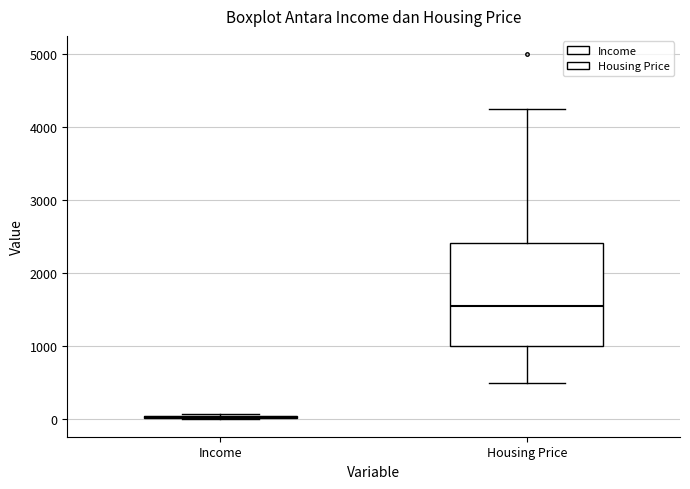

Where does the median line of the box for Housing Price sit on the y-axis? The values are not printed on the chart, so give them approximately, as read against the axis.

1600